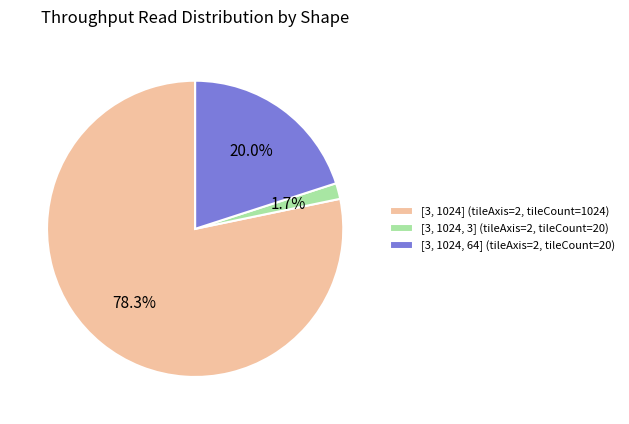

How many segments does this pie chart have?

3